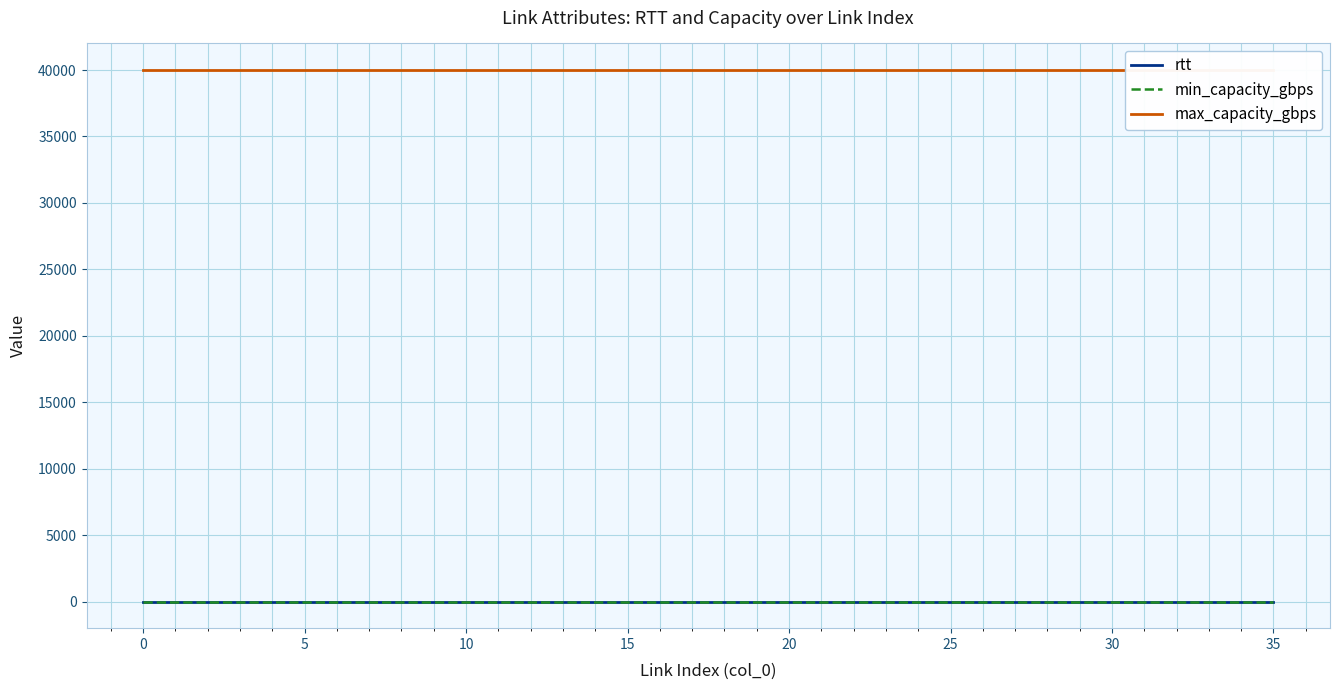

Is it true that rtt equals 1 at 26?

True